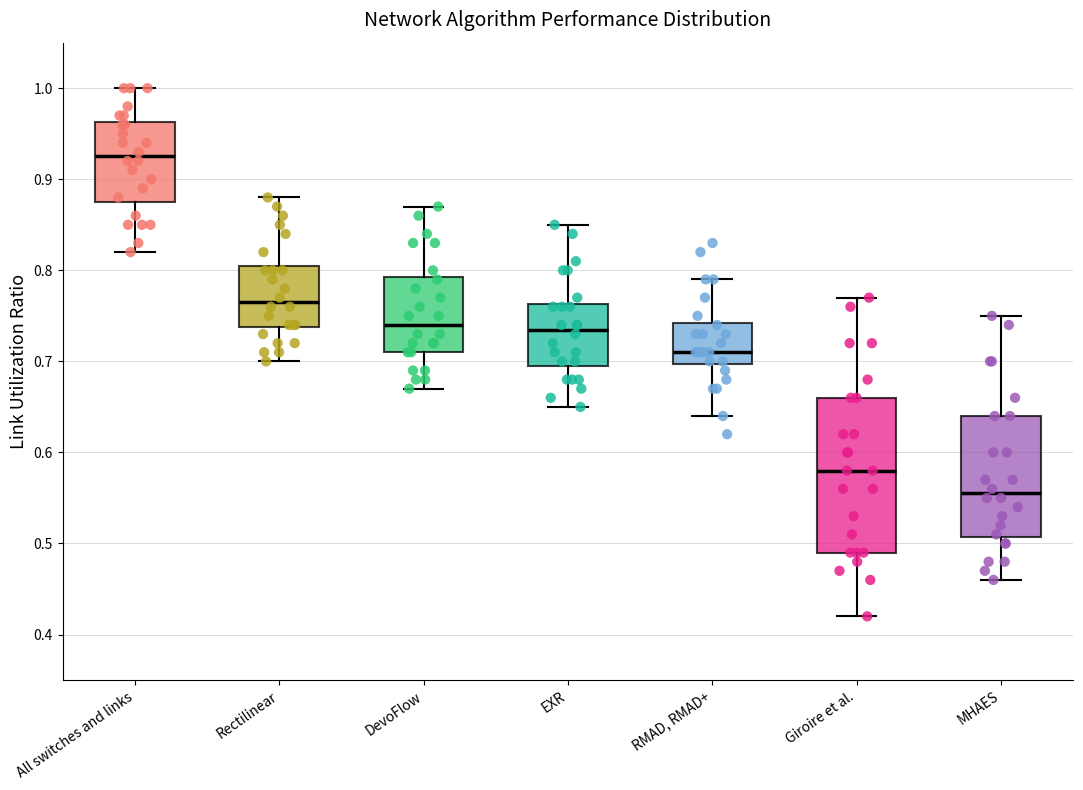

Which box's median line is the highest?

All switches and links